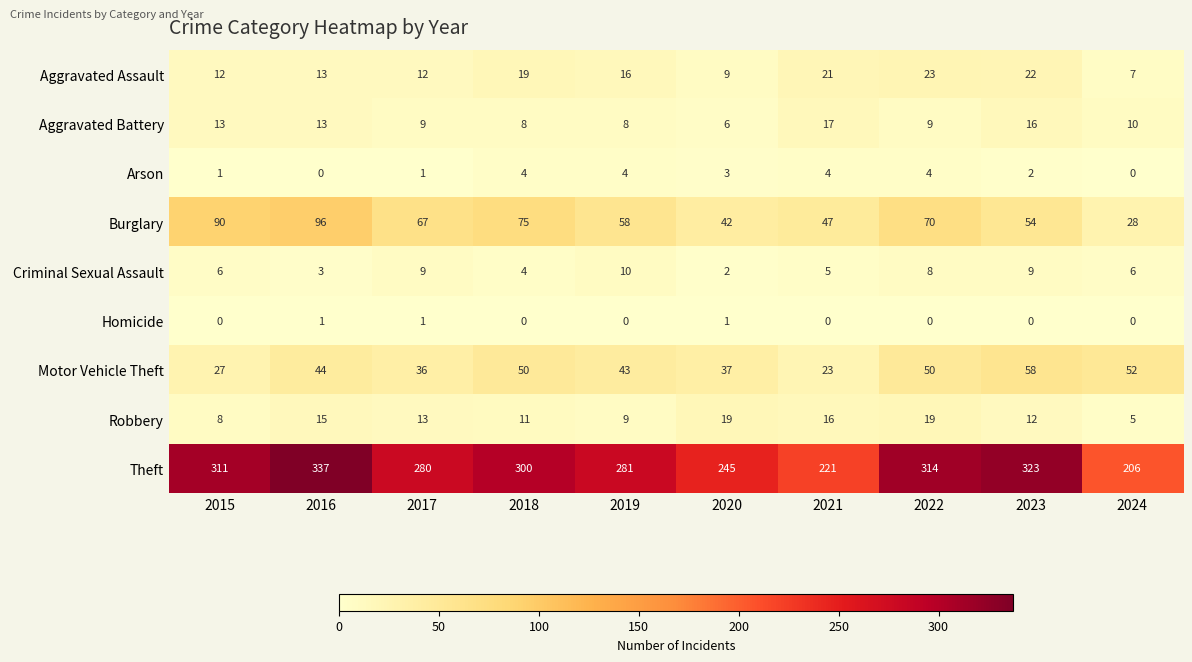

What is the total value across all series at 2019?

429